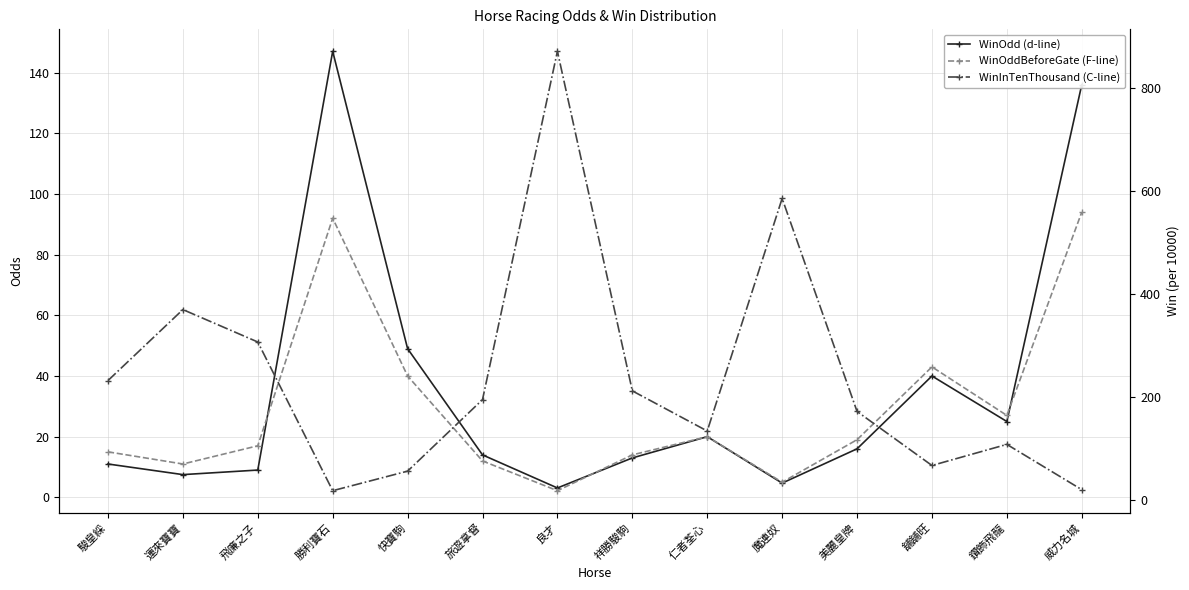

At which label is WinOddBeforeGate closest to 48?

舖舖旺